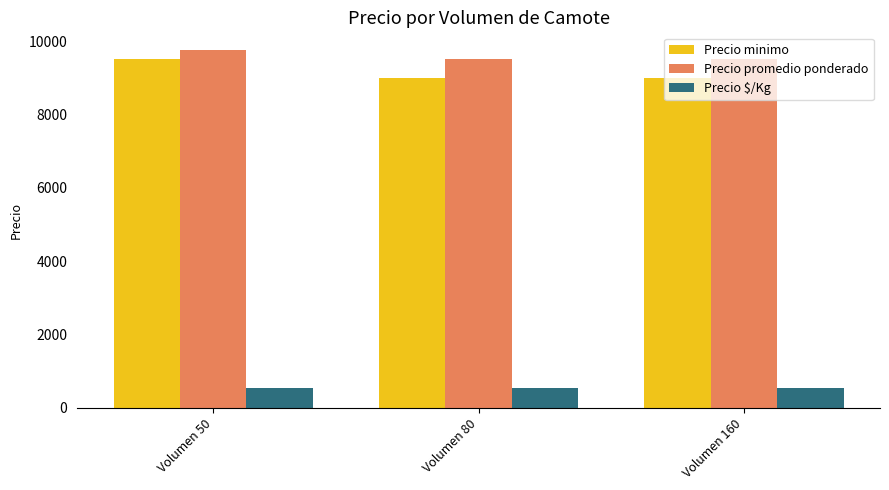

How many data points in Precio minimo are above 9000?

1